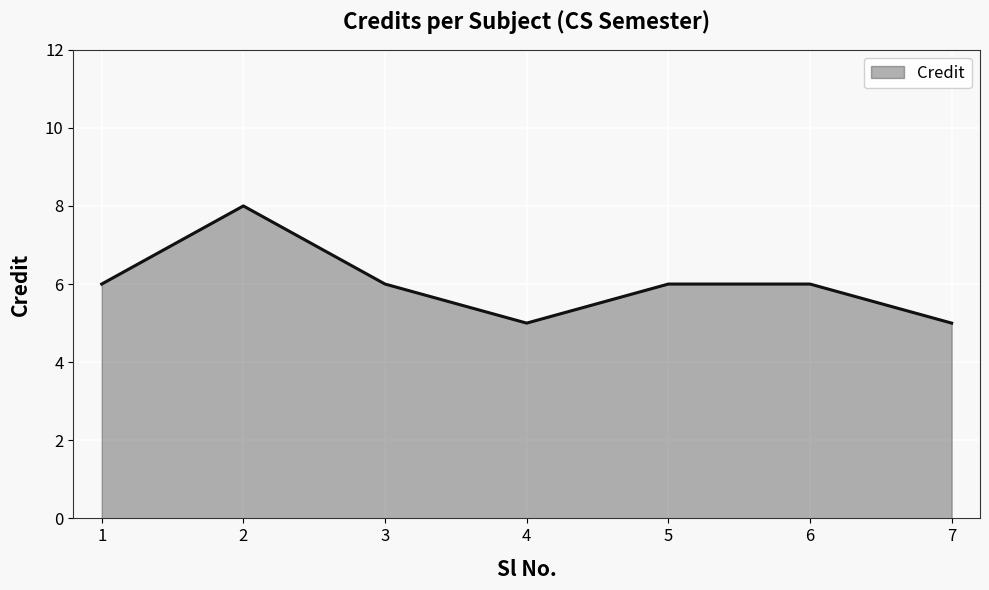

At which category does the data reach its first local valley?

4